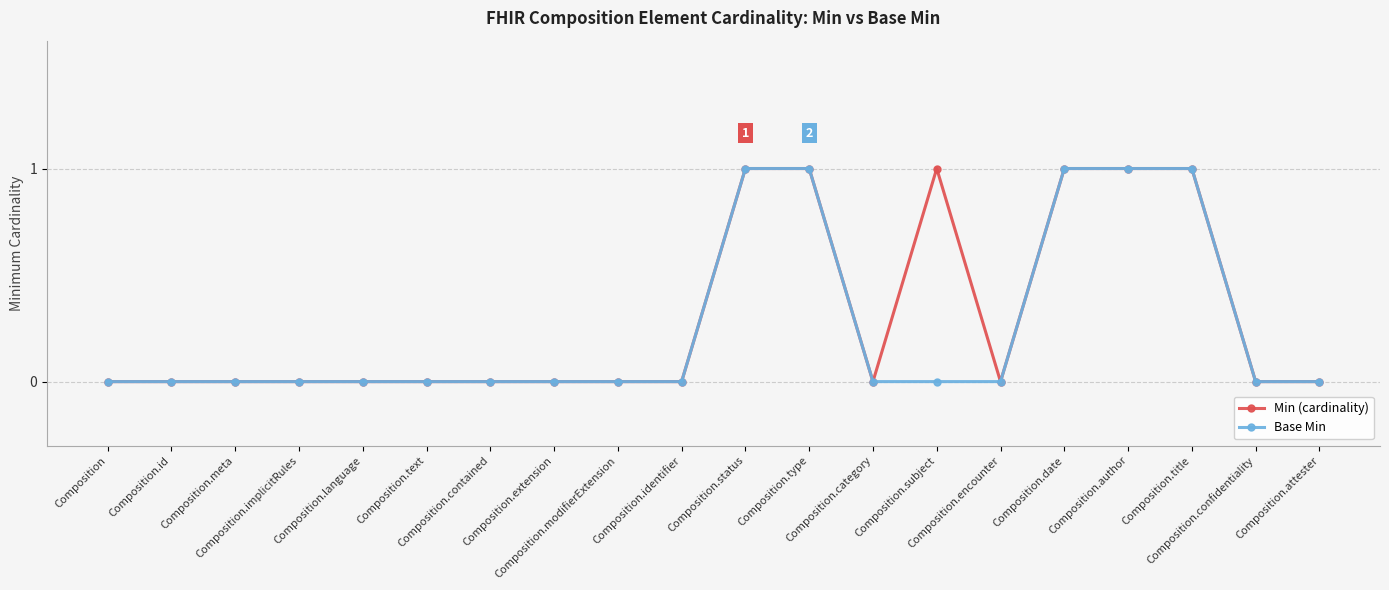

What is the value of the Min (cardinality) point at the 16th from the left?

1